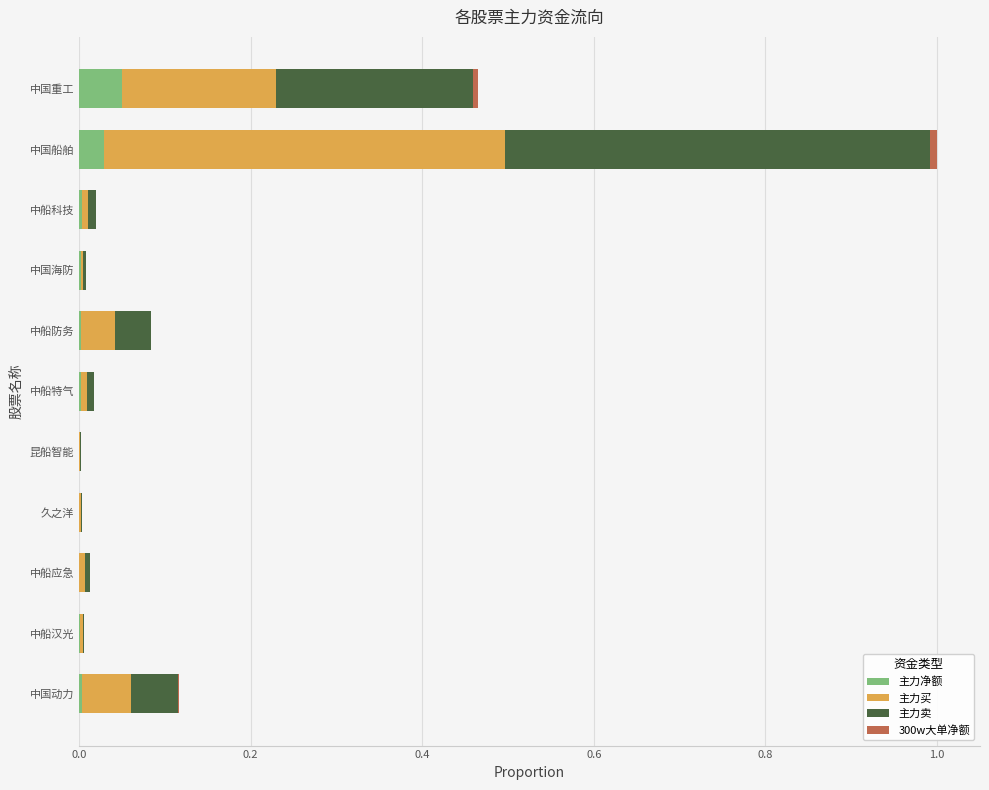

Which category has the highest value in the 主力净额 series?

中国重工